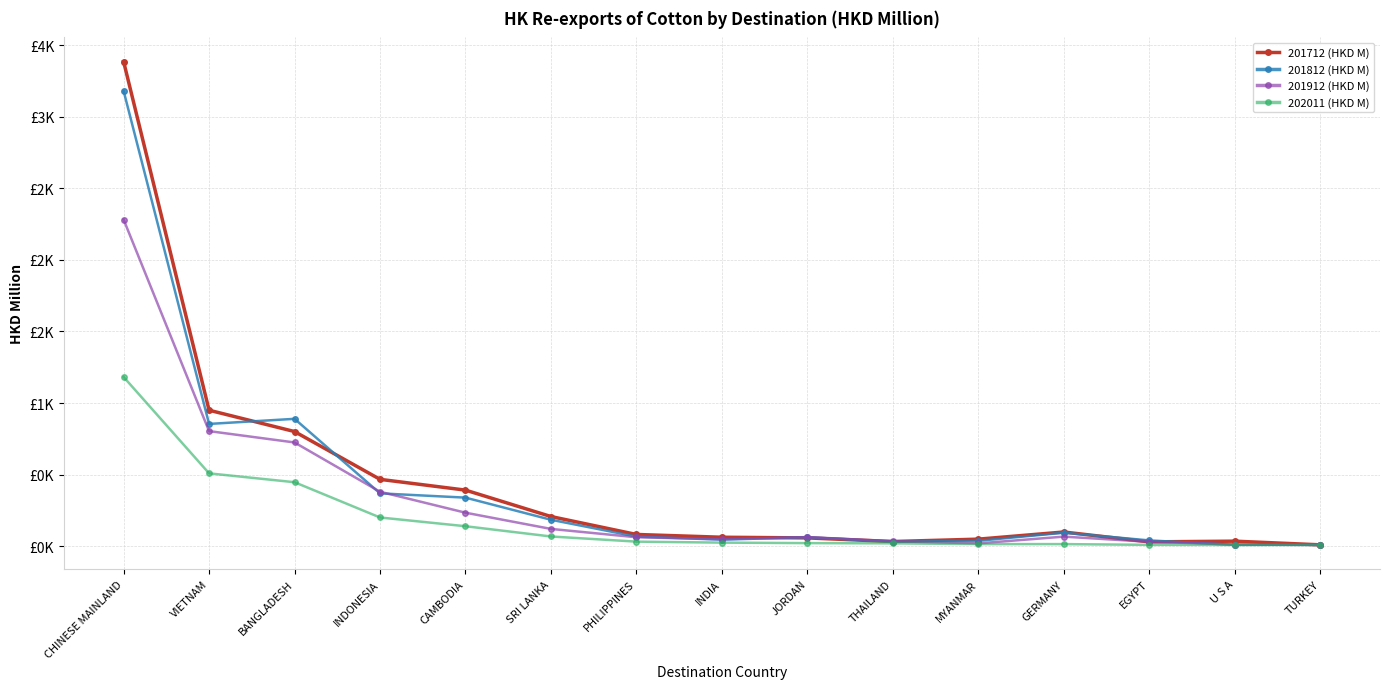

True or false: 201812 (HKD M) and 201712 (HKD M) intersect in this chart.

True